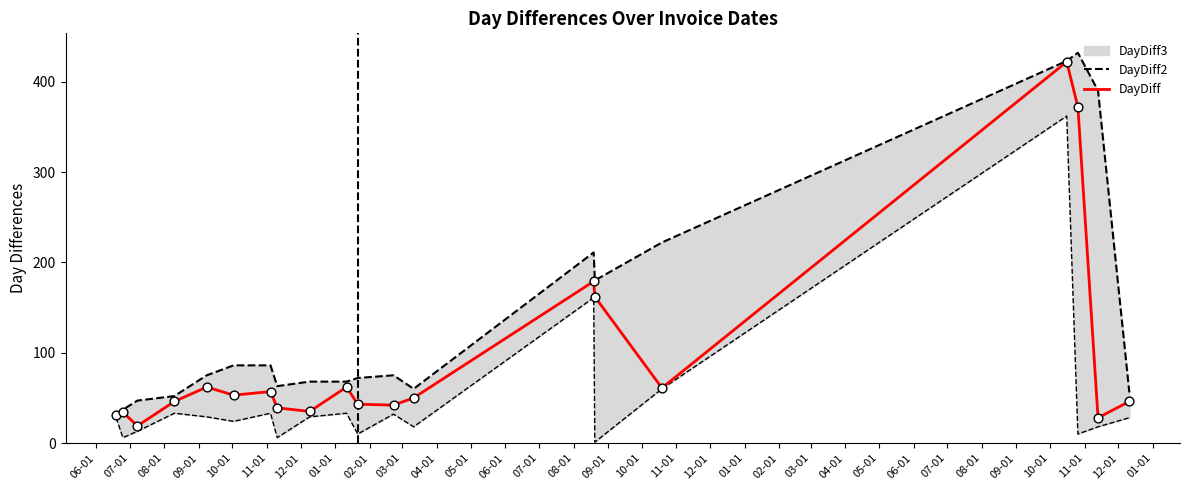

What is the total value across all series at 12-01?

143